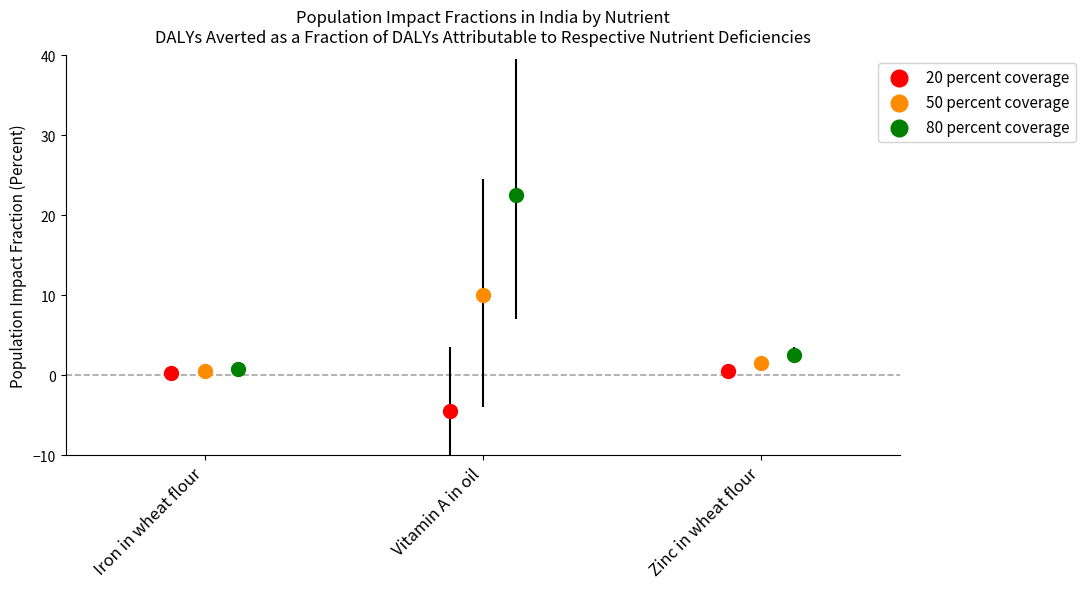

Which series has the widest spread of Y values?

80 percent coverage